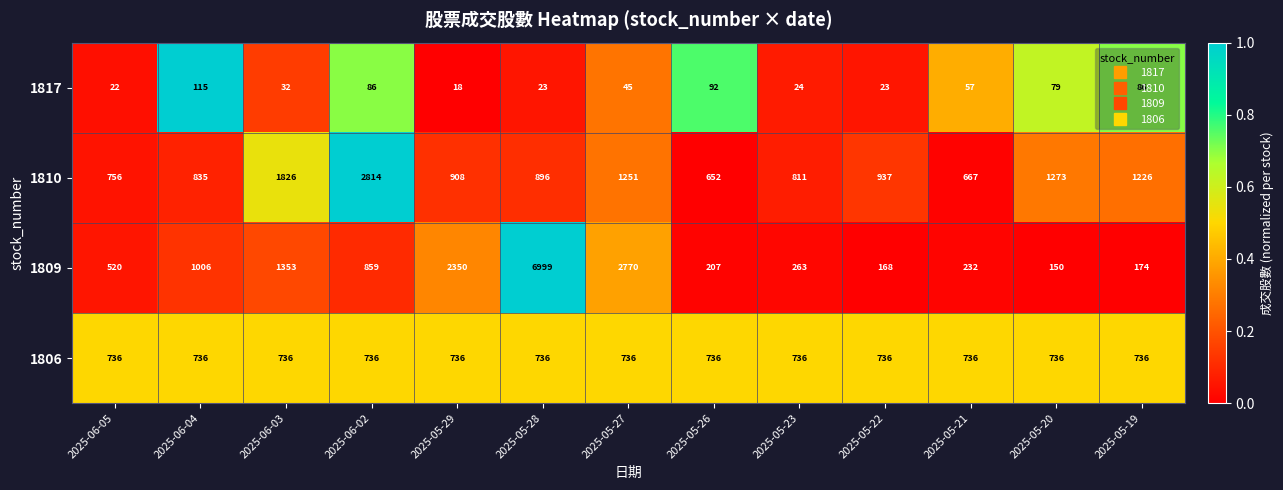

At which label is 1810 closest to 1733?

2025-06-03